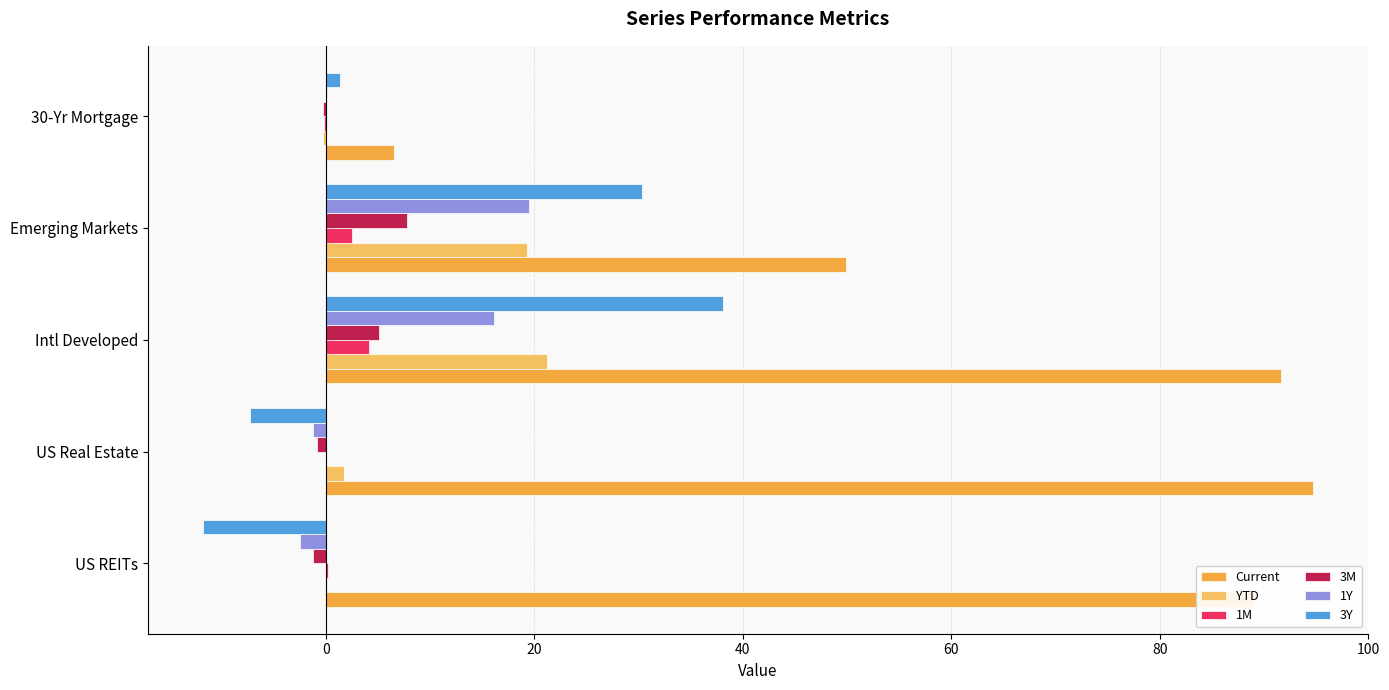

What is the greatest value displayed?

94.7